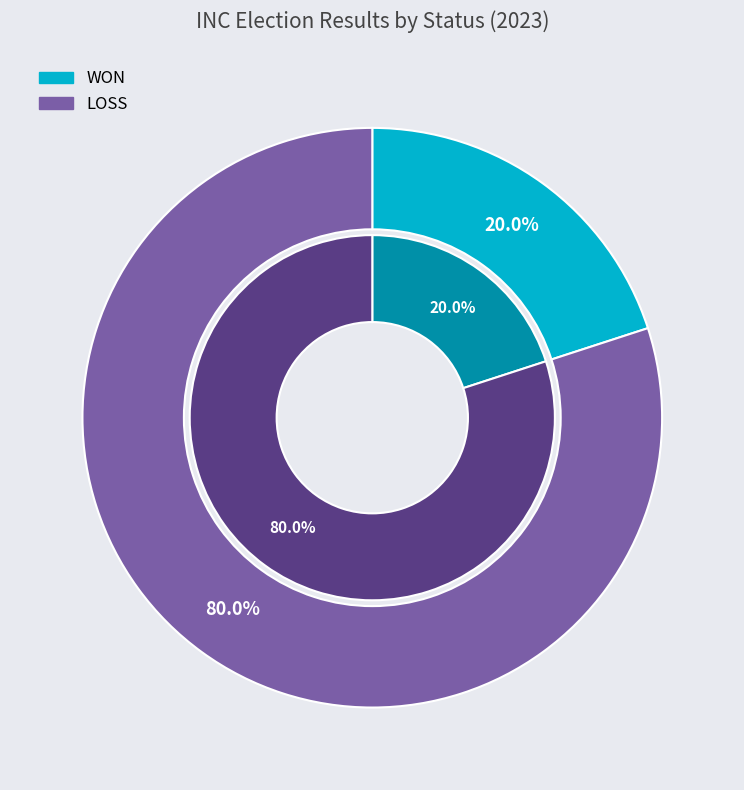

The WON slice represents 31% of the pie. True or false?

False